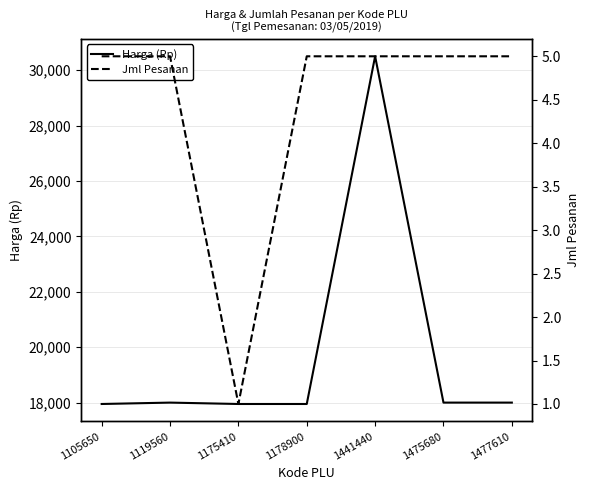

Which has a higher value, 1105650 or 1175410?

1105650